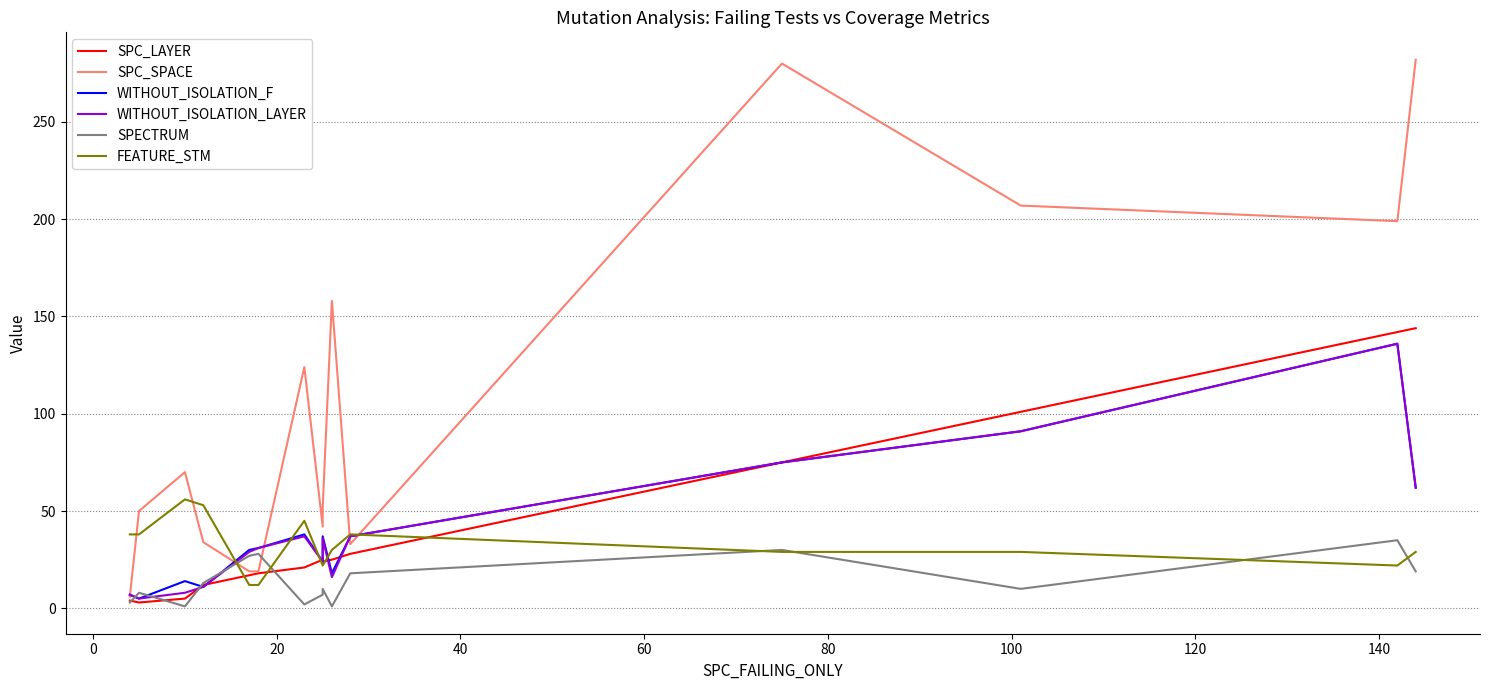

How many lines are shown in the chart?

6